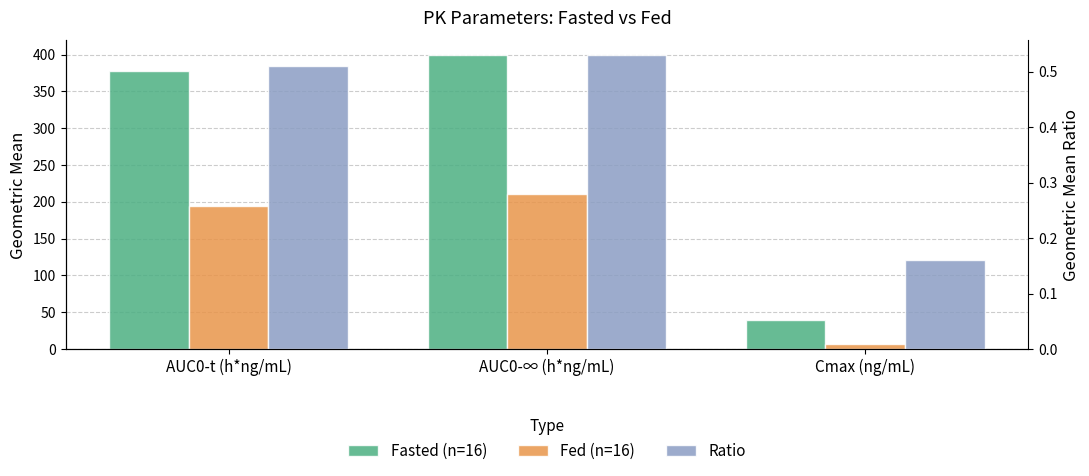

Reading right to left, what are all the values shown in this chart?

Fasted (n=16): Cmax (ng/mL)=38.8	AUC0-∞ (h*ng/mL)=399.2	AUC0-t (h*ng/mL)=377.0
Fed (n=16): Cmax (ng/mL)=6.1	AUC0-∞ (h*ng/mL)=211.2	AUC0-t (h*ng/mL)=193.7
Ratio: Cmax (ng/mL)=0.2	AUC0-∞ (h*ng/mL)=0.5	AUC0-t (h*ng/mL)=0.5